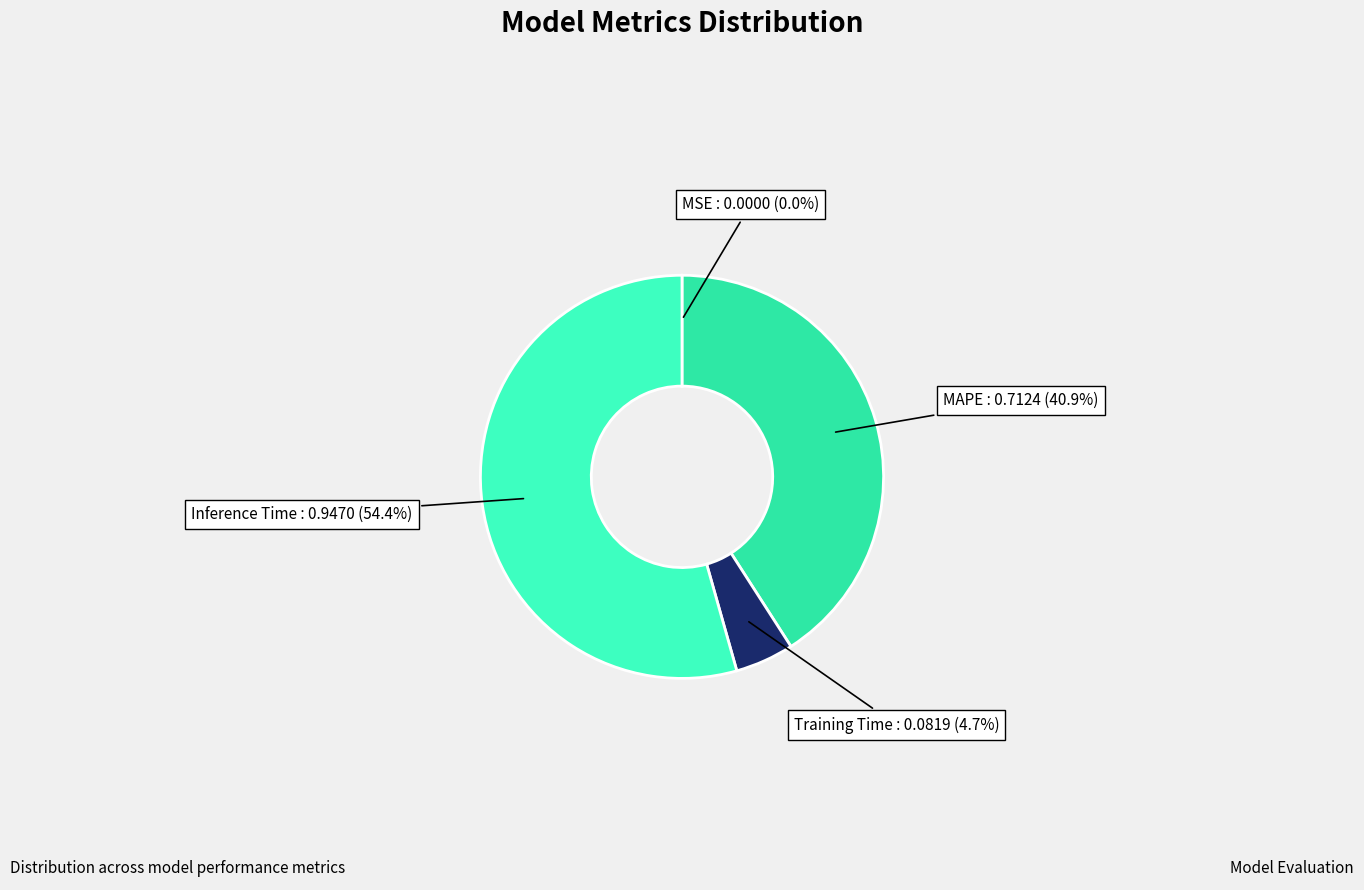

Is there any slice that represents more than half of the pie?

Yes